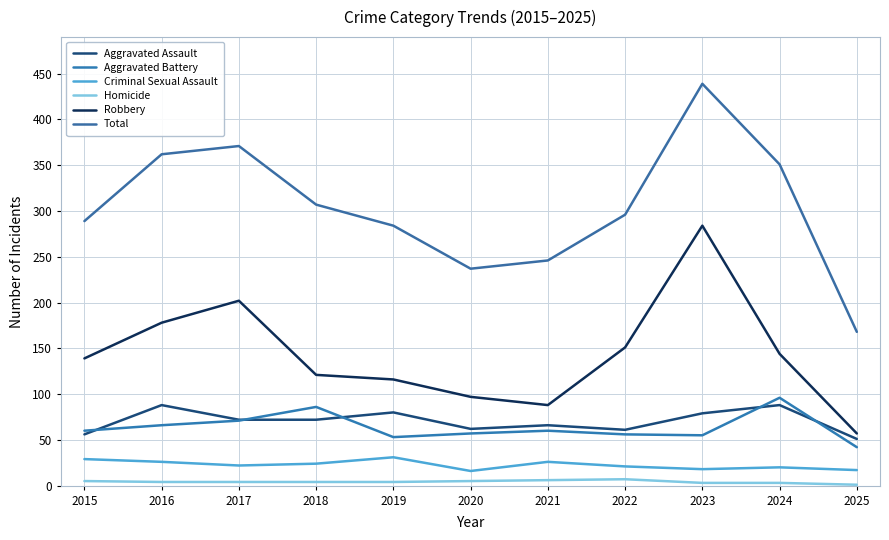

What are all the series names shown in the legend?

Aggravated Assault, Aggravated Battery, Criminal Sexual Assault, Homicide, Robbery, Total